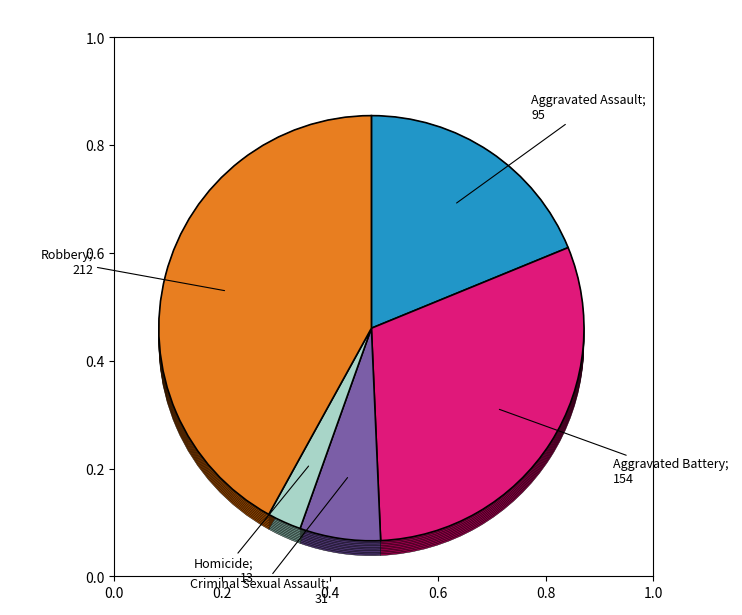

Do Aggravated Assault and Criminal Sexual Assault together represent more than half of the pie?

No